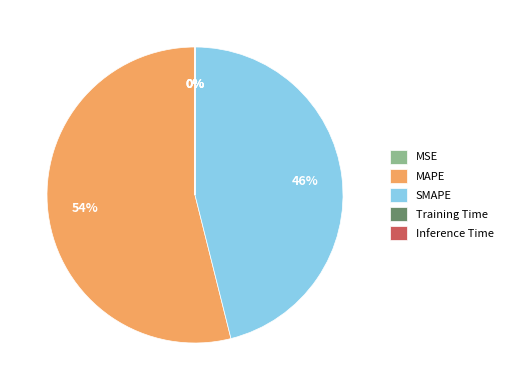

Which category accounts for the majority?

MAPE